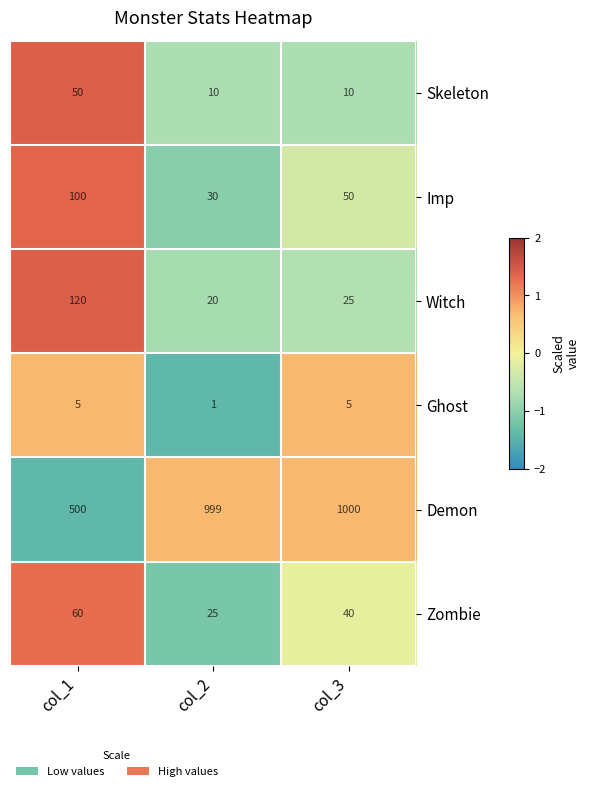

Which series has the largest total across all categories?

Demon